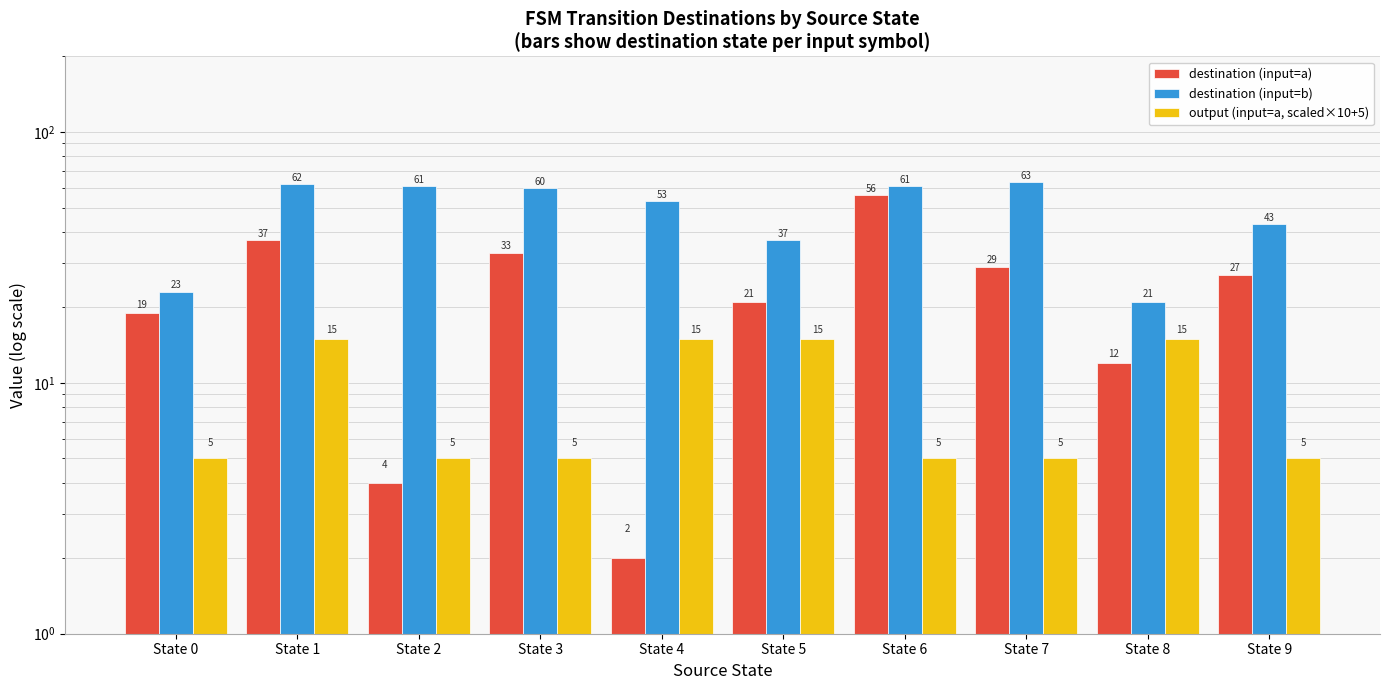

What is the sum of all output (input=a, scaled×10+5) values?

90